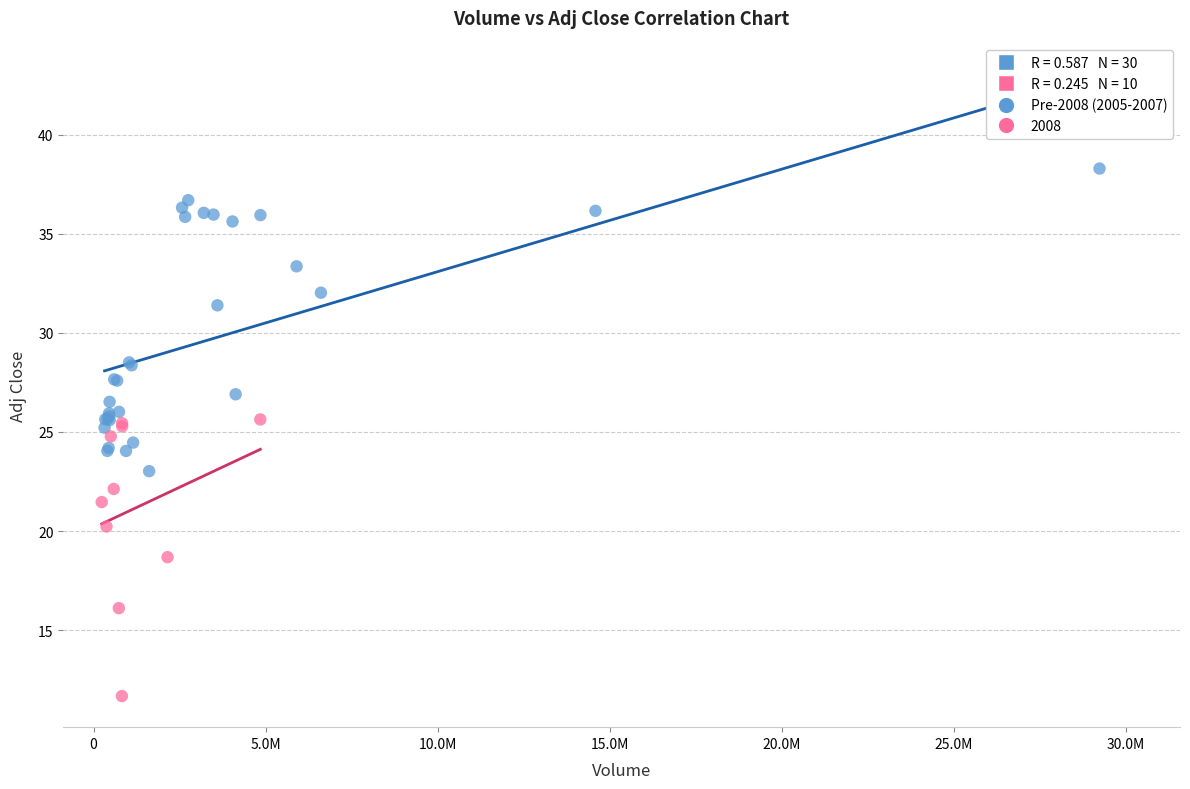

Which series reaches the maximum Y coordinate?

Pre-2008 (2005-2007)